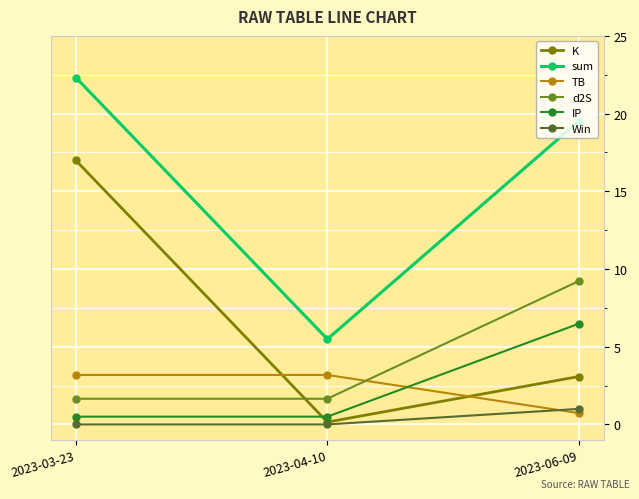

What is the difference between the IP values at 2023-04-10 and 2023-06-09?

6.0